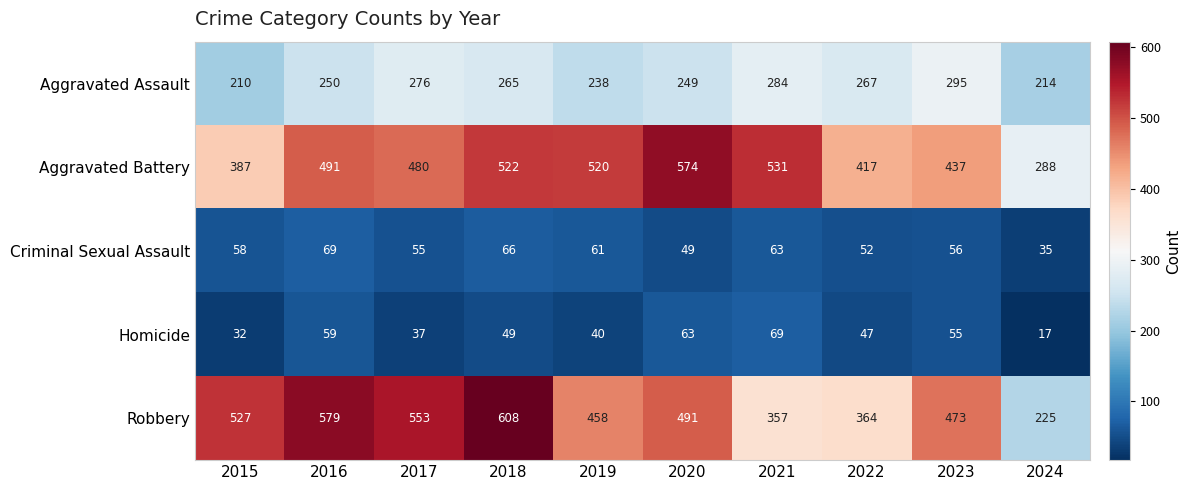

What is the difference between the Robbery values at 2022 and 2015?

163